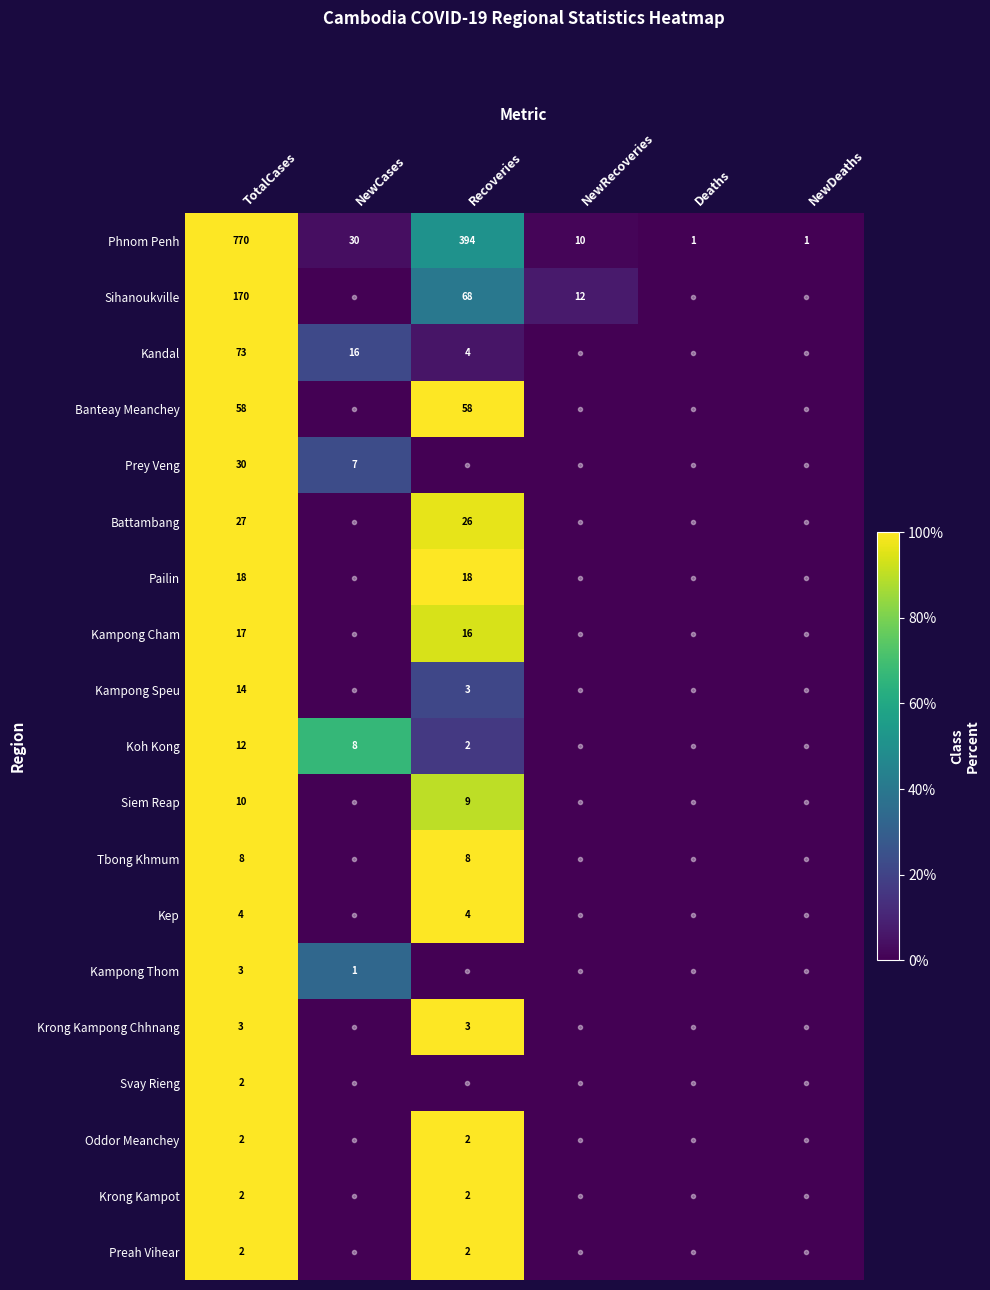

What is the spread (max minus min) of values at TotalCases?

768